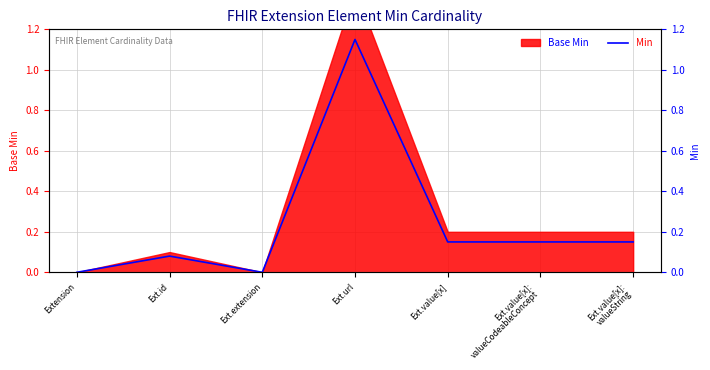

What is the average value?

0.2